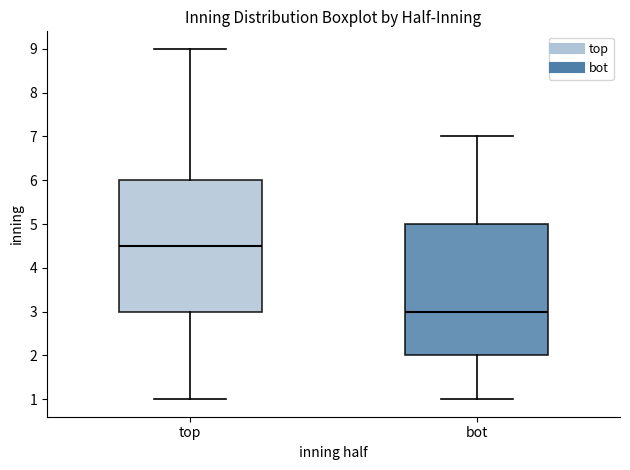

Where does the lower whisker of the box for top end on the y-axis? The values are not printed on the chart, so give them approximately, as read against the axis.

1.0